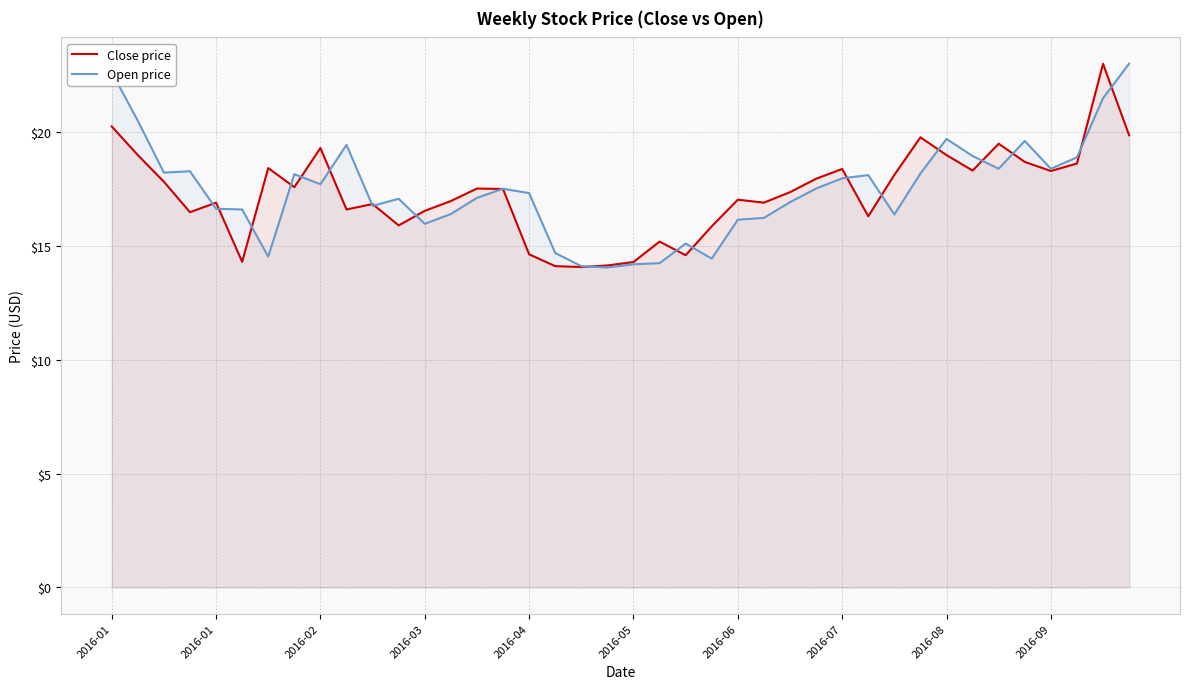

How many lines are shown in the chart?

2